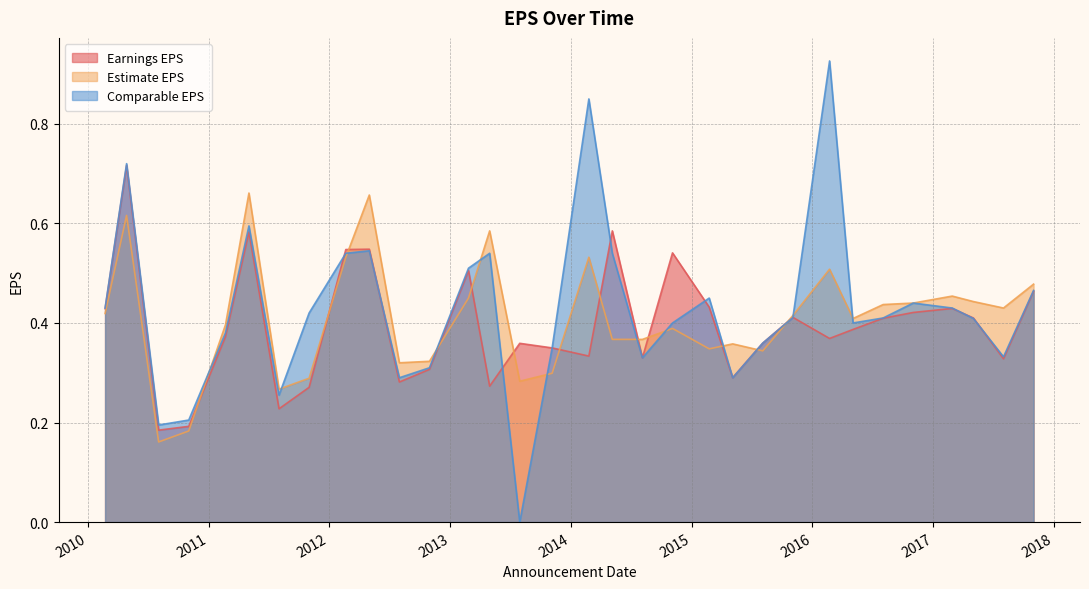

At which label is Comparable EPS closest to 0?

2013:Q2